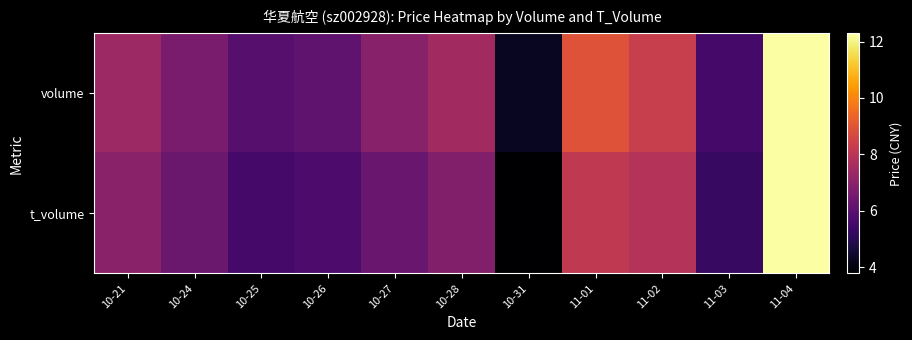

Reading left to right, what are all the values shown in this chart?

volume: 10-21=7.4	10-24=6.7	10-25=5.9	10-26=6.1	10-27=6.9	10-28=7.5	10-31=4.3	11-01=8.9	11-02=8.3	11-03=5.6	11-04=12.3
t_volume: 10-21=7.0	10-24=6.3	10-25=5.5	10-26=5.7	10-27=6.3	10-28=6.8	10-31=3.8	11-01=8.1	11-02=7.9	11-03=5.3	11-04=12.3